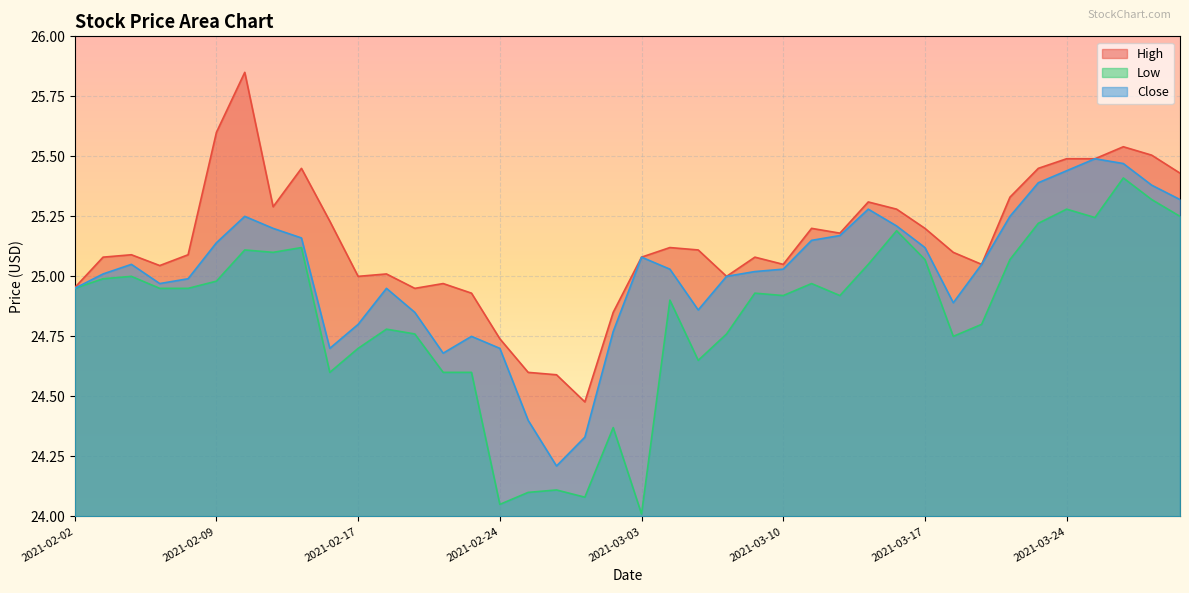

How many lines are shown in the chart?

3